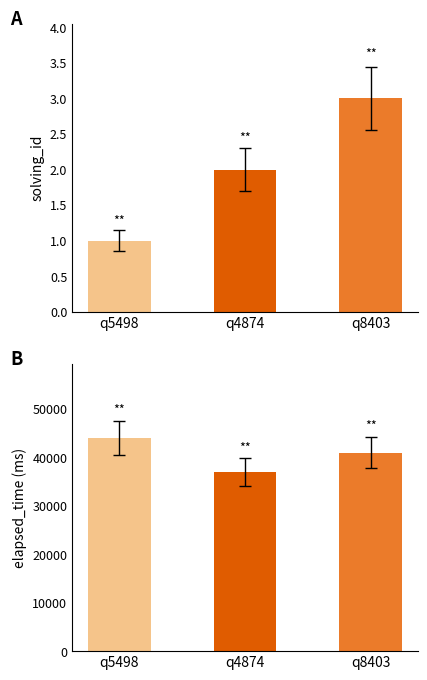

What is the label of the 2nd bar from the left?

q4874